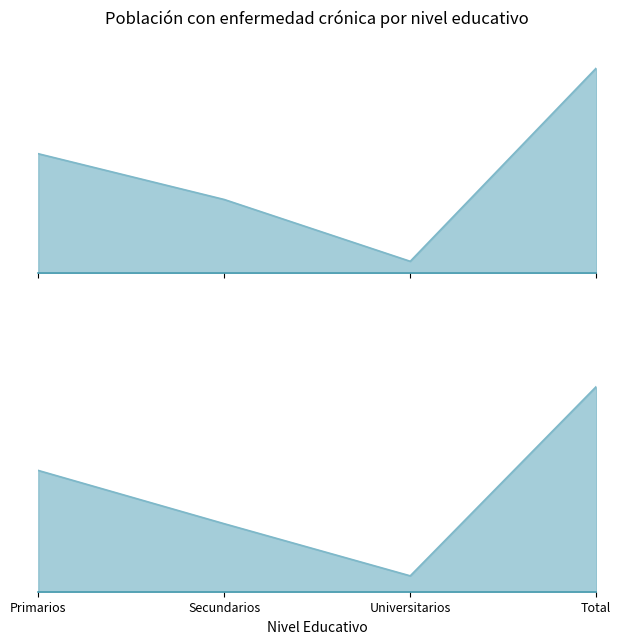

What is the label of the 4th point from the right?

Primarios